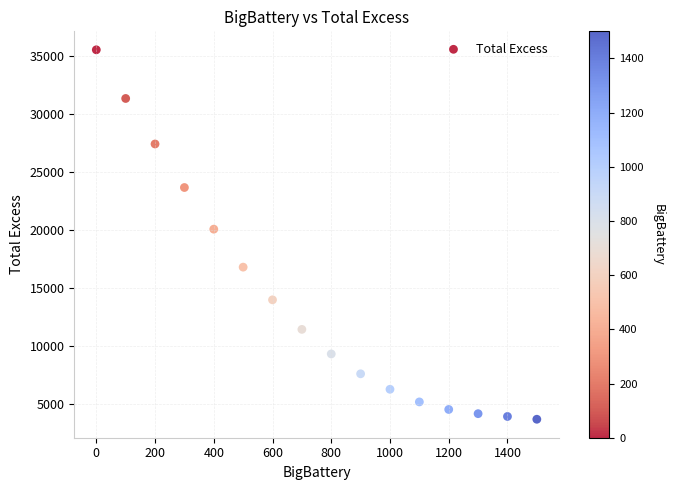

What Y value in the scatter plot is closest to 19583?

20046.5